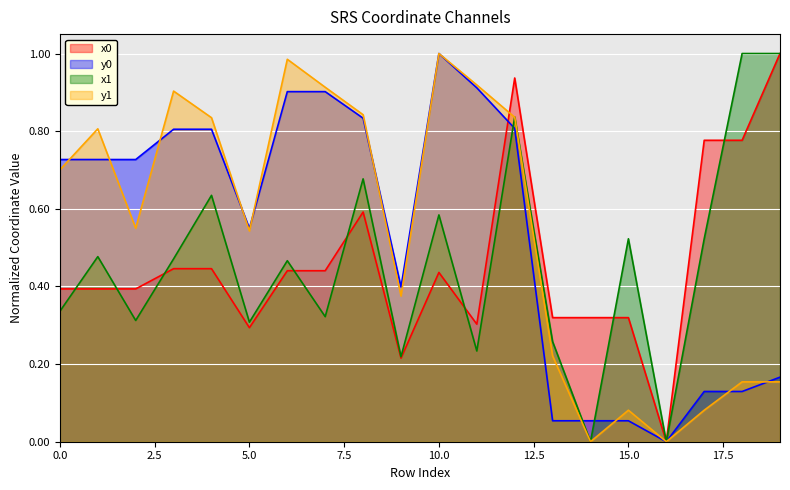

What is the total value across all series at 18?

2.1